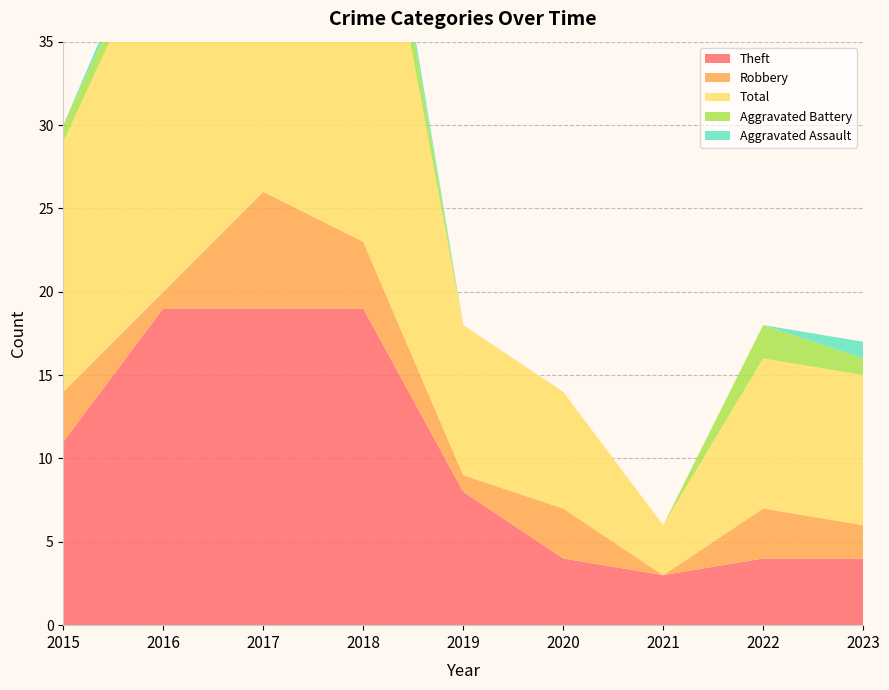

Reading left to right, list all the values displayed in this chart.

Theft: 11	19	19	19	8	4	3	4	4
Robbery: 3	1	7	4	1	3	0	3	2
Total: 15	22	27	27	9	7	3	9	9
Aggravated Battery: 1	1	0	3	0	0	0	2	1
Aggravated Assault: 0	1	0	1	0	0	0	0	1